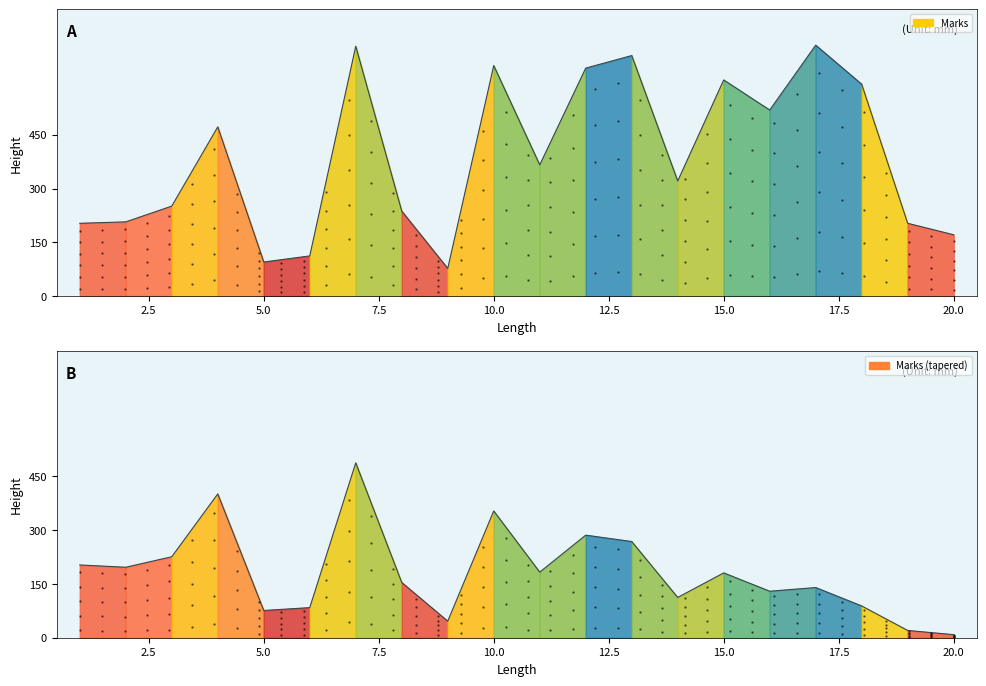

The value at 10 is 643. True or false?

True